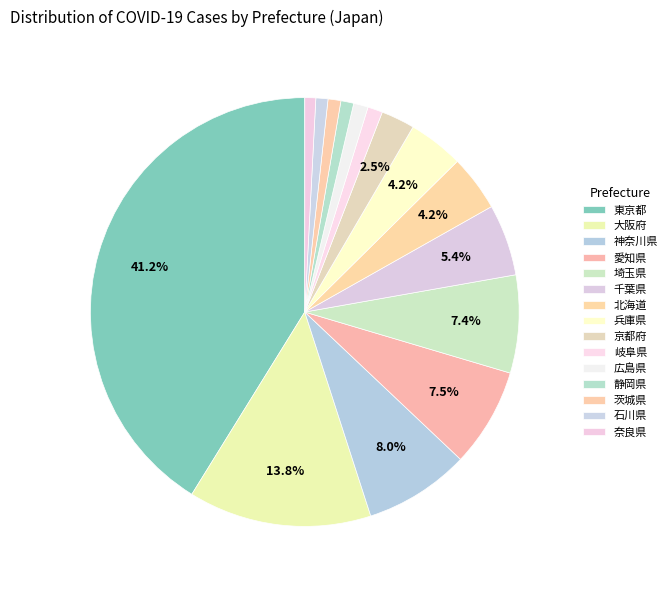

What is the smallest slice in the pie chart?

奈良県